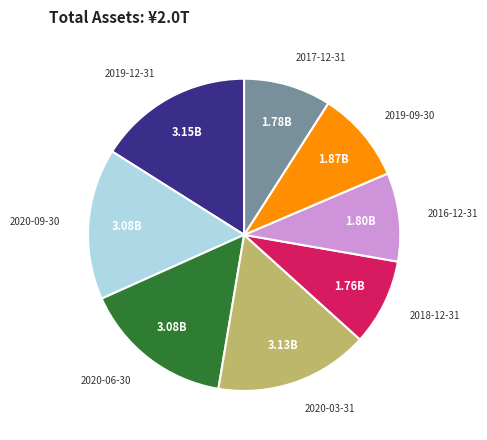

Does any single category account for the majority?

No